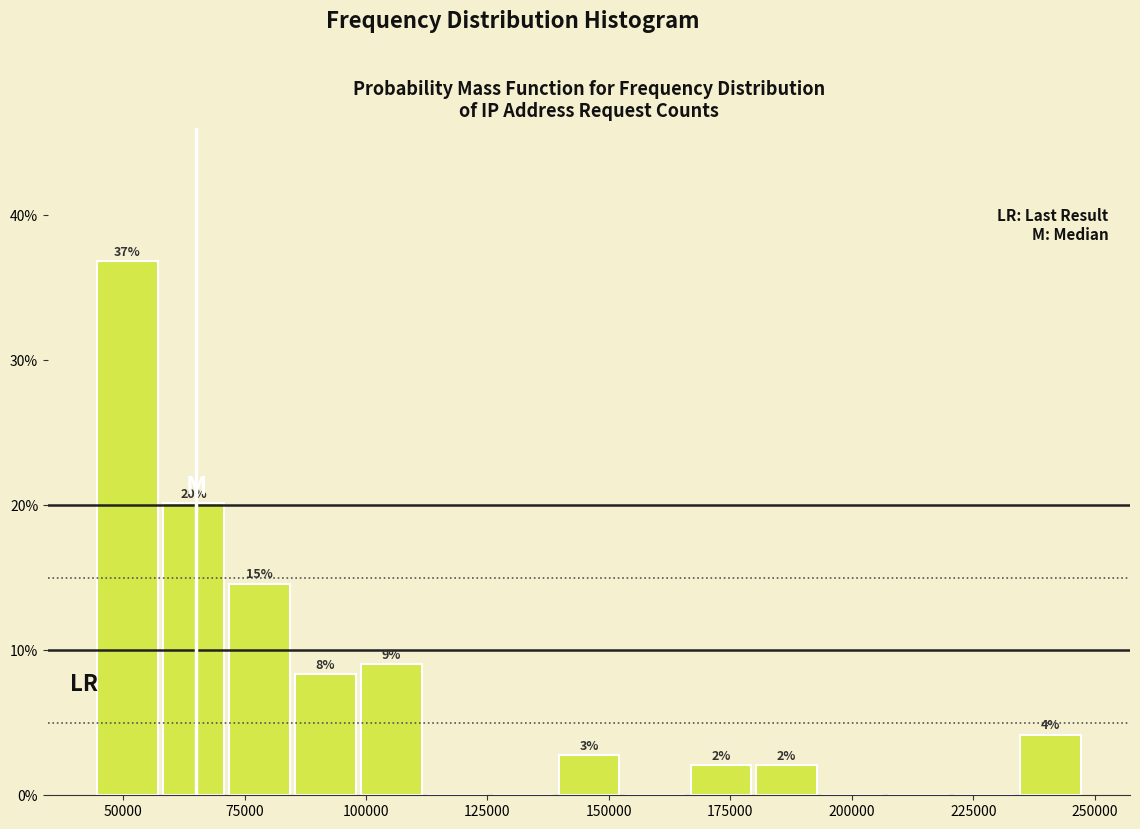

Read against the x-axis, roughly where is the centre of the tallest bar?

50000